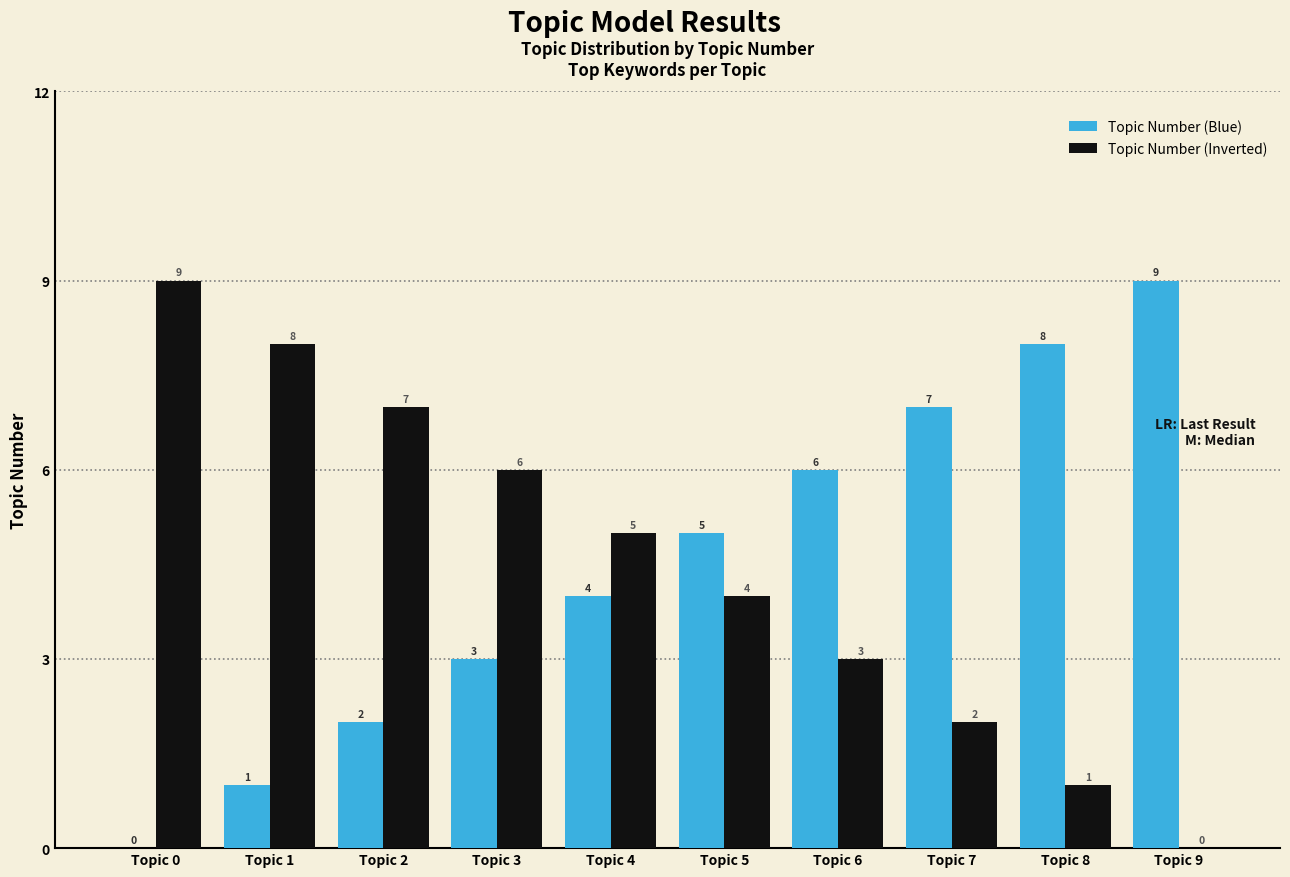

What is the greatest value displayed?

9